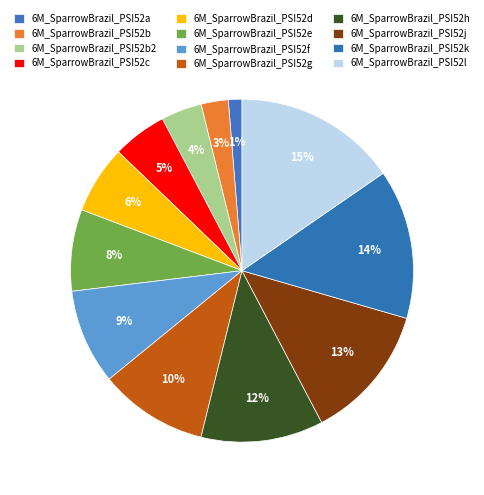

To the nearest percent, what percentage of the pie is 6M_SparrowBrazil_PSI52g?

10%